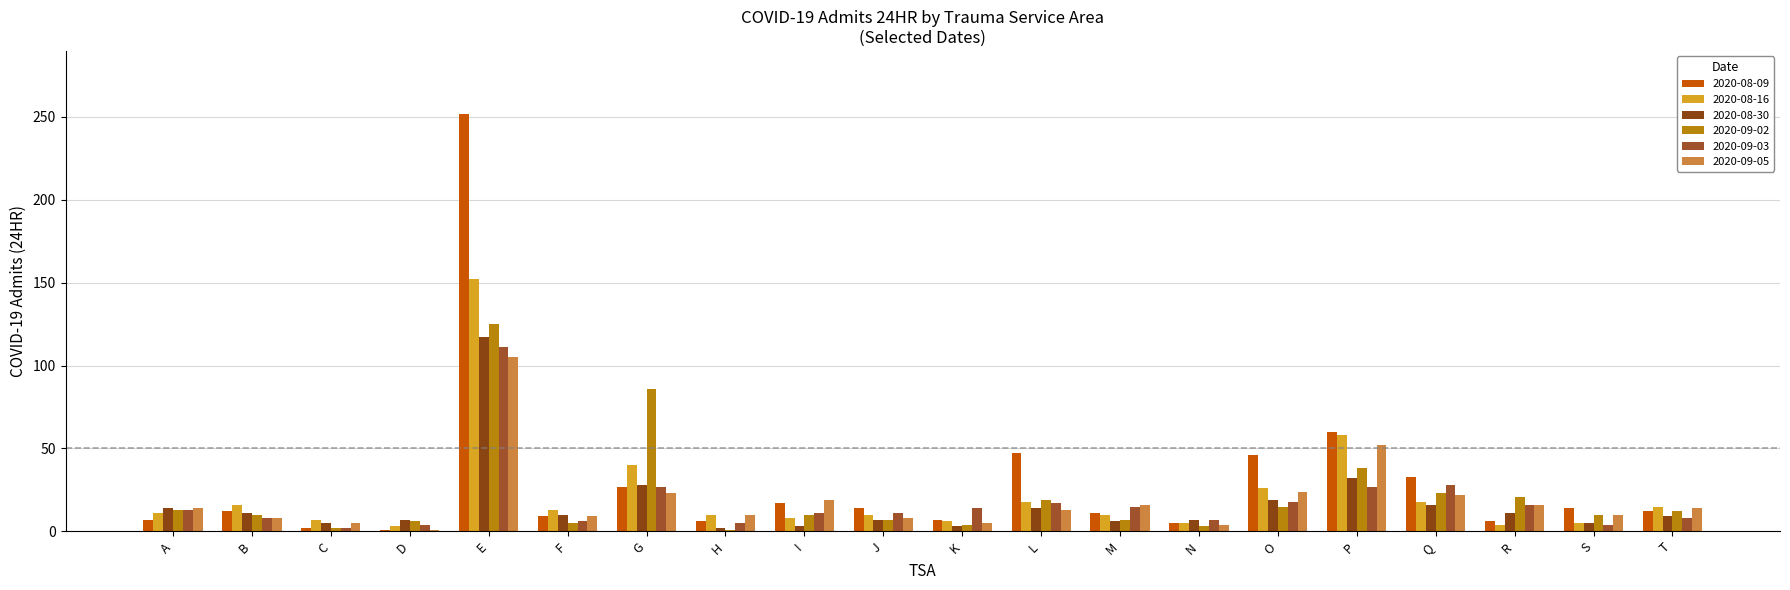

At which label does 2020-08-30 reach its peak?

E